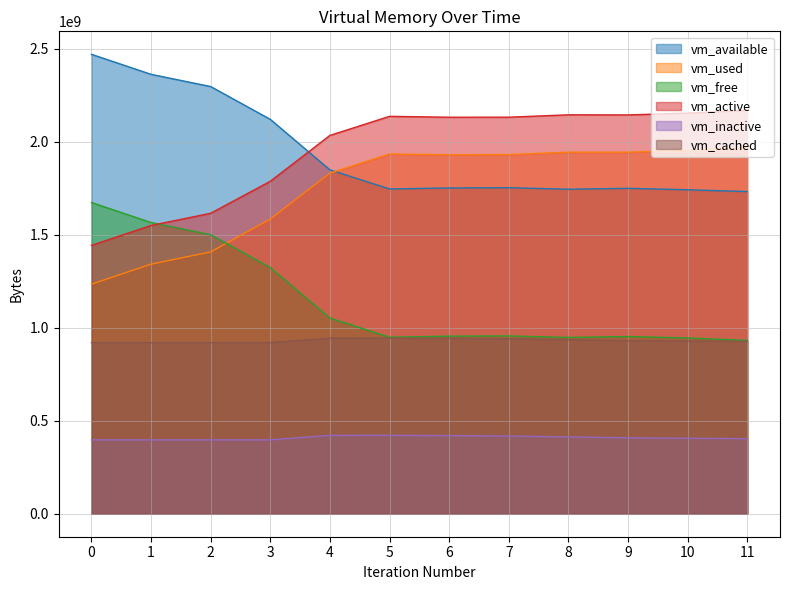

List the labels in order of vm_active value, largest first.

11, 10, 8, 9, 5, 7, 6, 4, 3, 2, 1, 0